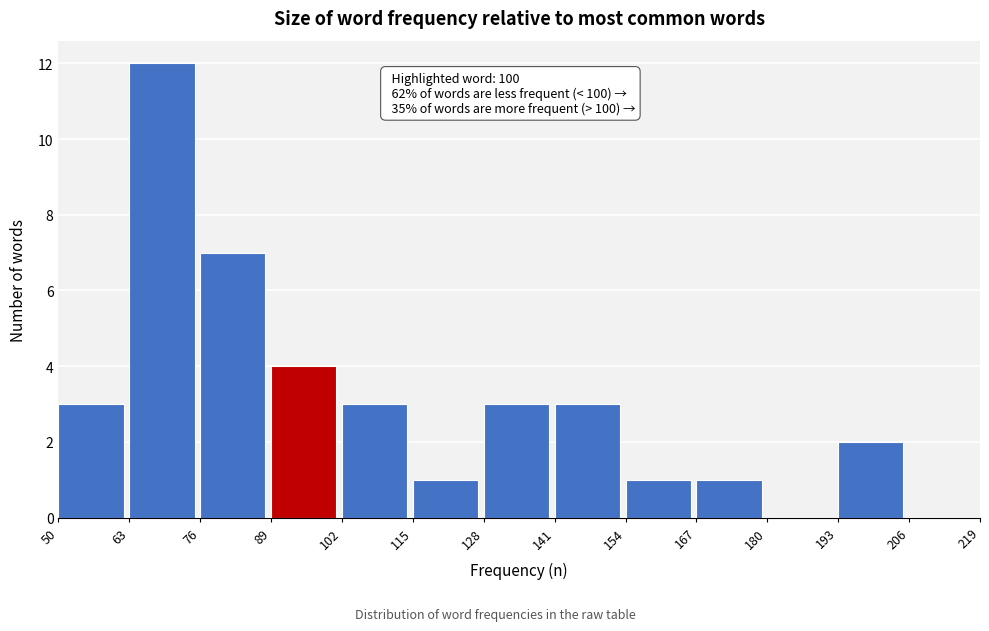

Over which range of the x-axis is the bar tallest?

63 to 76